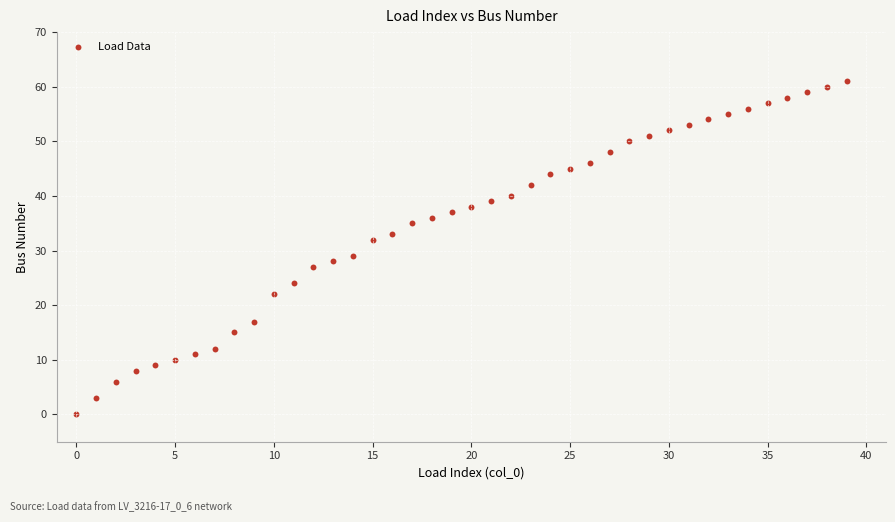

What Y value in the scatter plot is closest to 30?

29